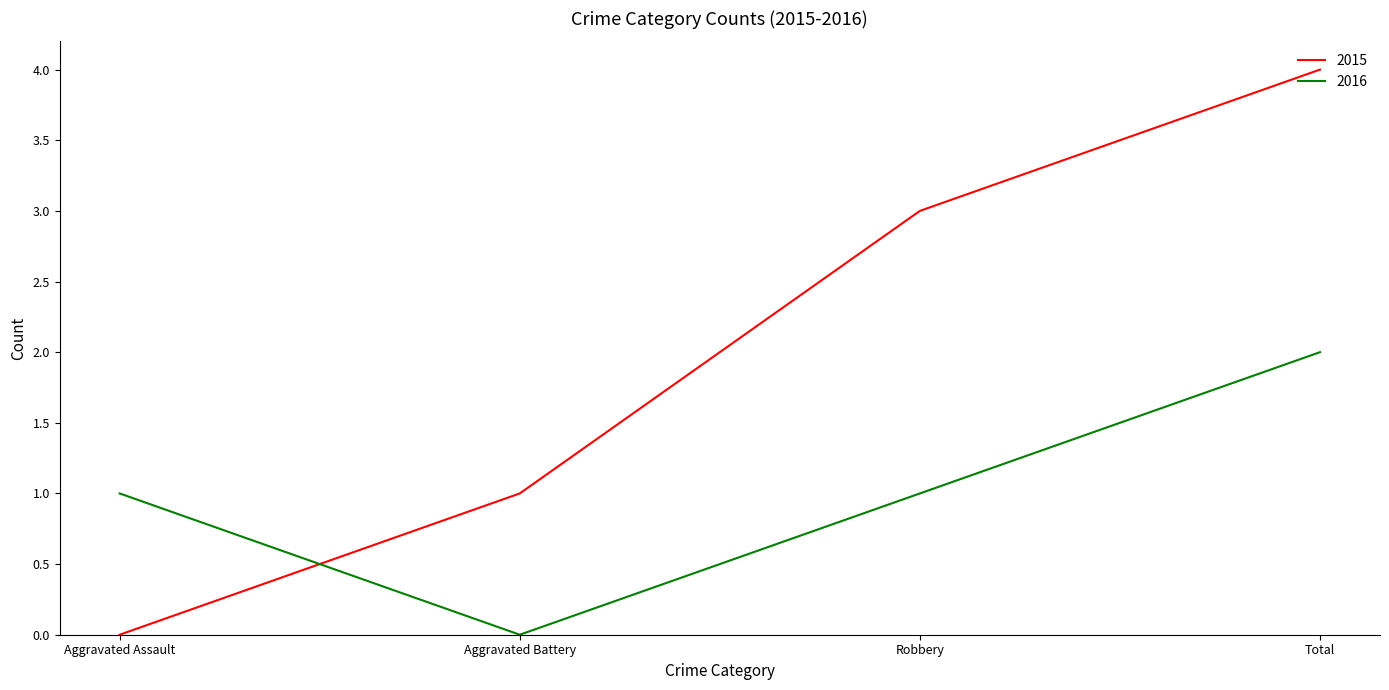

True or false: 2015 has a value of 2 at Aggravated Battery.

False